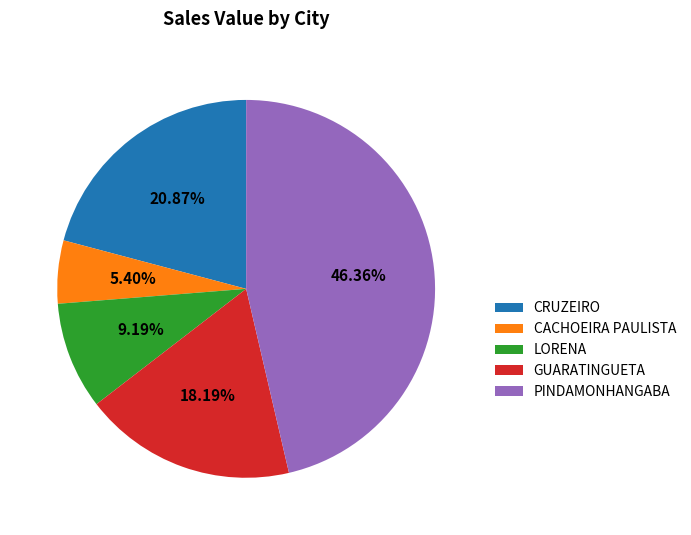

Which has a higher value, LORENA or GUARATINGUETA?

GUARATINGUETA